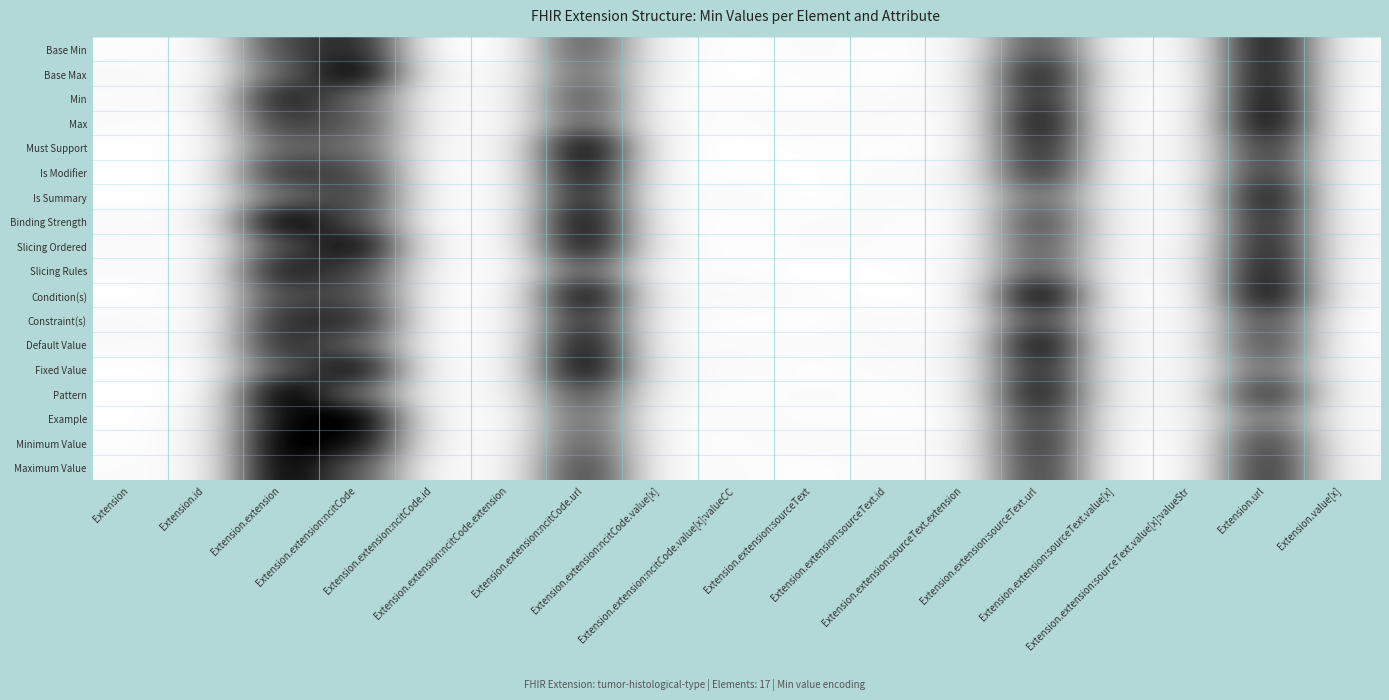

What is the total value across all series at Extension.extension:sourceText.value[x]?

0.3